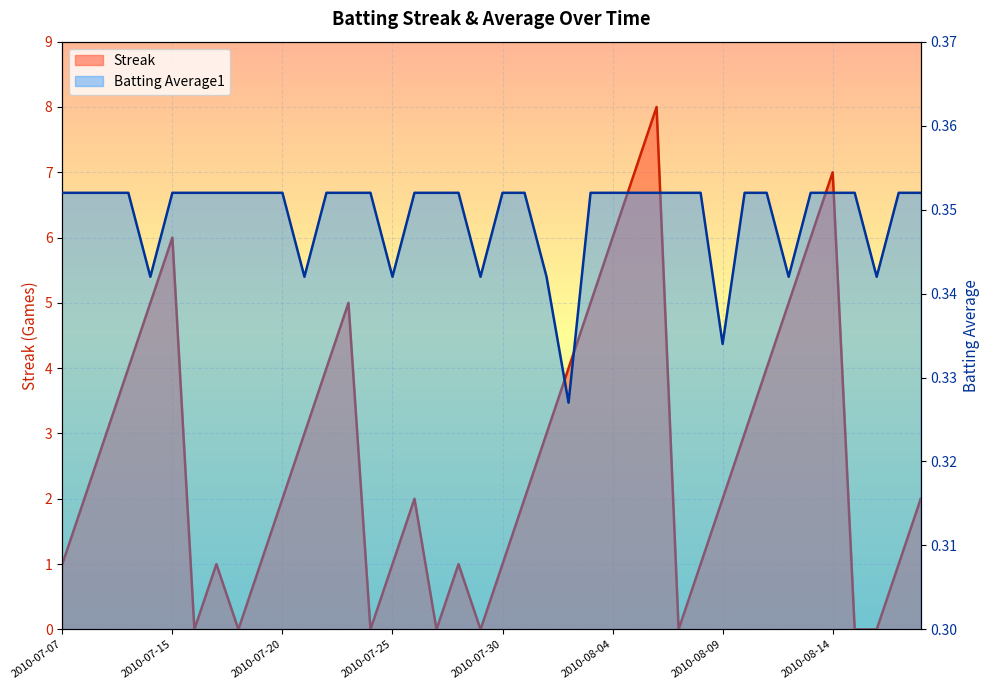

True or false: Streak has a value of 7.5 at 2010-08-03.

False